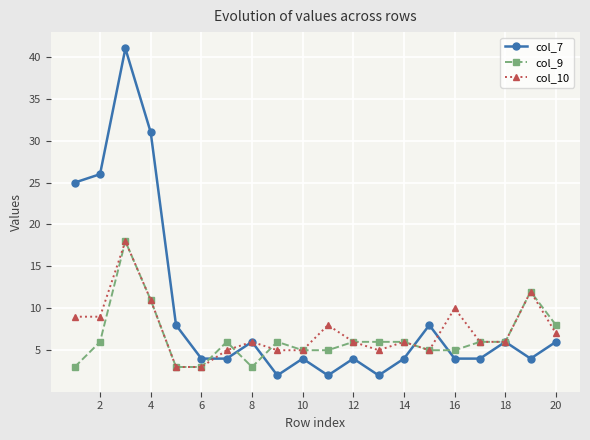

How many categories are shown in the chart?

20